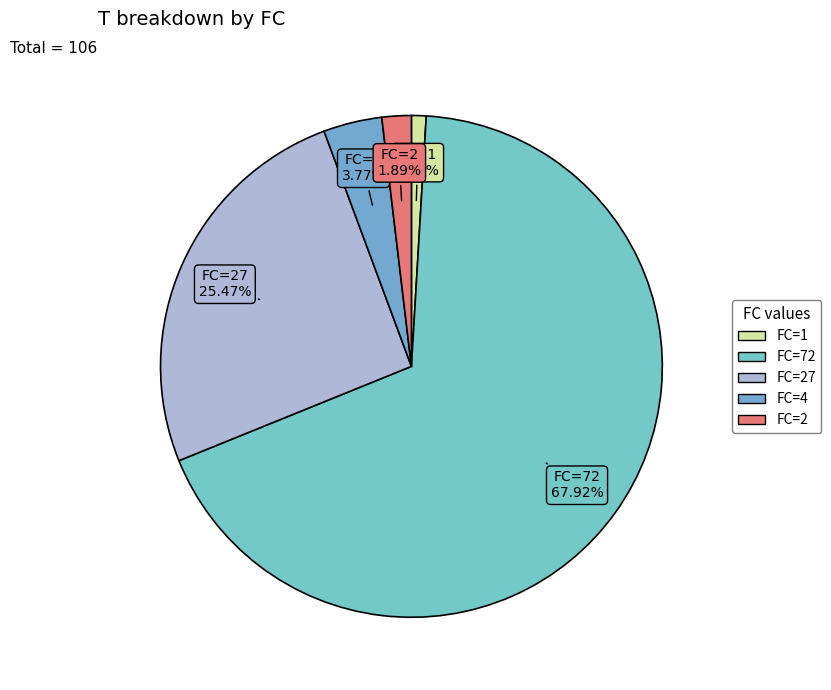

How many segments does this pie chart have?

5